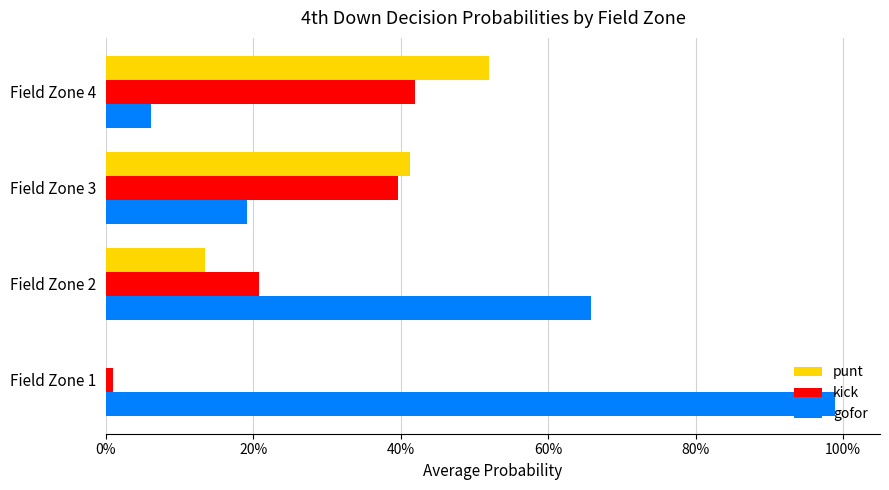

What is the sum of all kick values?

1.0